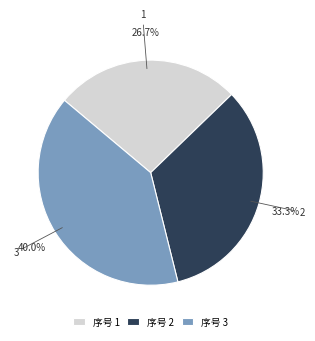

Approximately how many times larger is the value at 序号 2 compared to 序号 3?

0.8